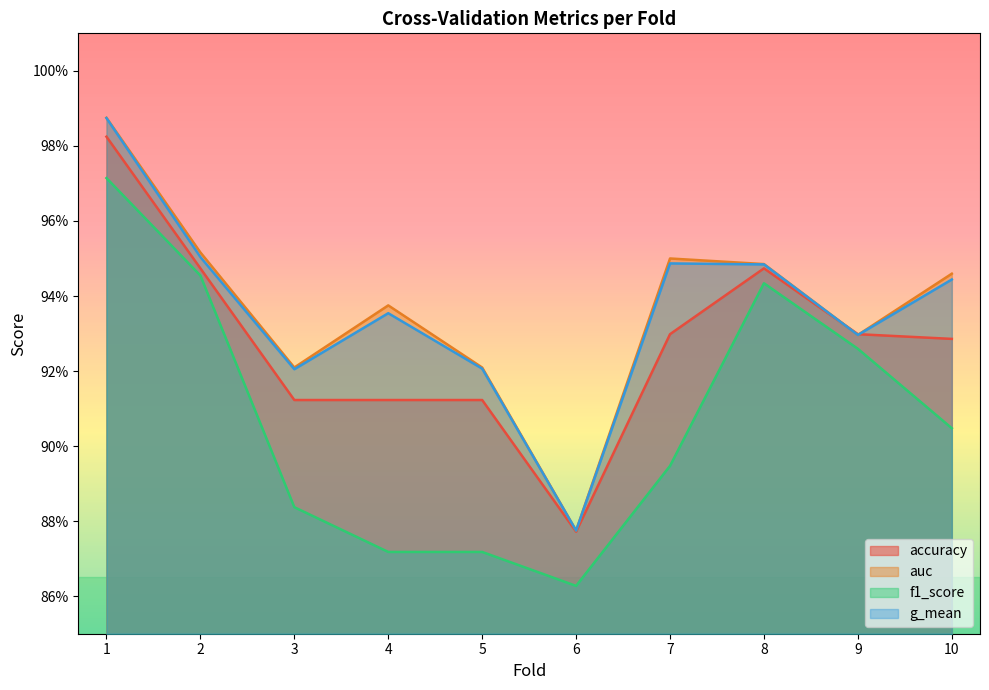

Reading left to right, transcribe all the data shown in this chart.

accuracy: 1.0	0.9	0.9	0.9	0.9	0.9	0.9	0.9	0.9	0.9
auc: 1.0	1.0	0.9	0.9	0.9	0.9	1.0	0.9	0.9	0.9
f1_score: 1.0	0.9	0.9	0.9	0.9	0.9	0.9	0.9	0.9	0.9
g_mean: 1.0	1.0	0.9	0.9	0.9	0.9	0.9	0.9	0.9	0.9